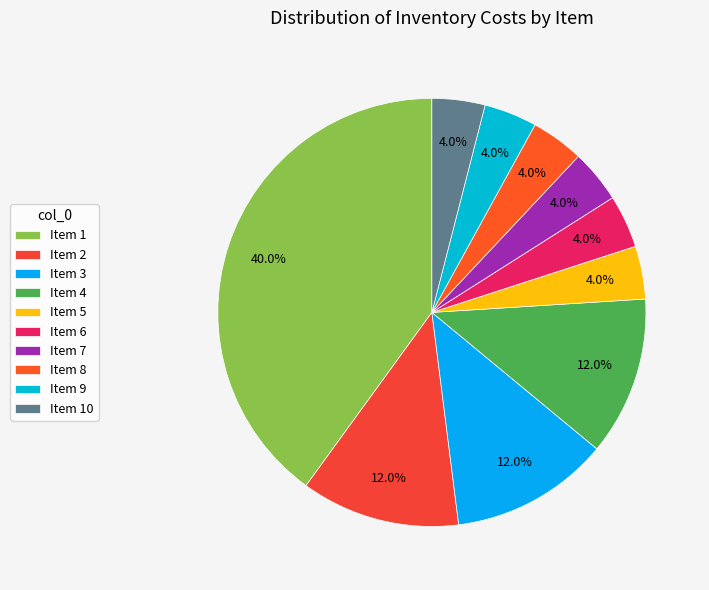

Which slice is the largest?

Item 1